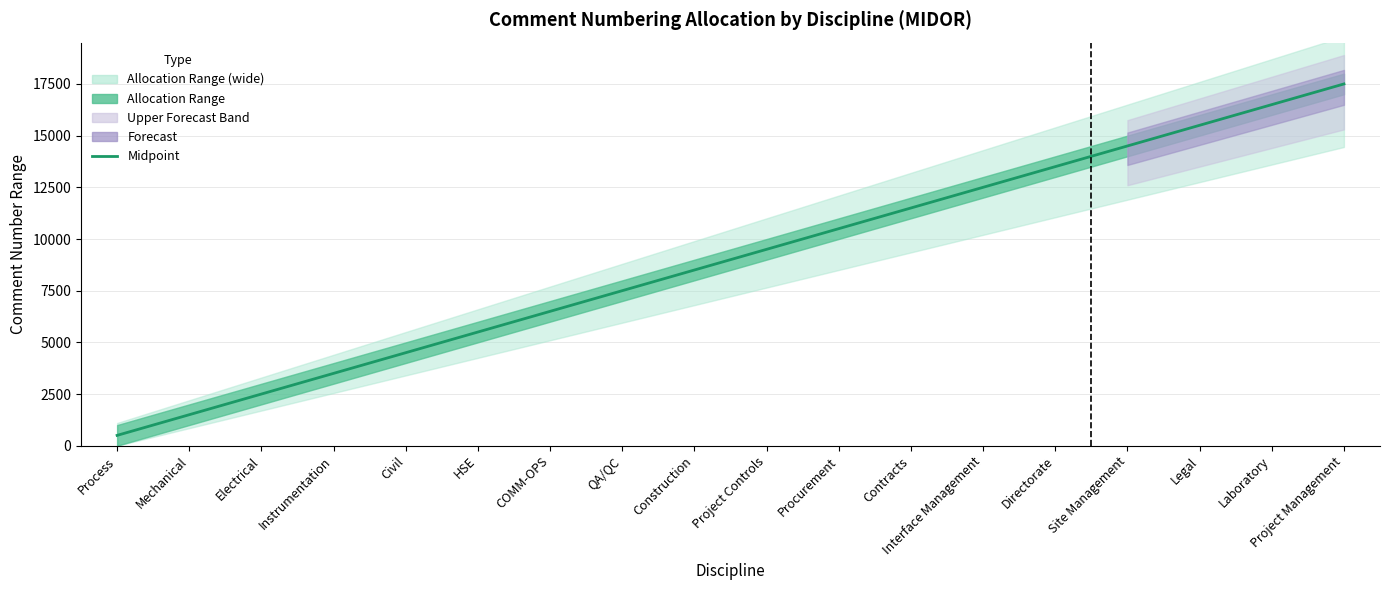

Reading left to right, extract all data points from this chart.

500.5	1500.5	2500.5	3500.5	4500.5	5500.5	6500.5	7500.5	8500.5	9500.5	10500.5	11500.5	12500.5	13500.5	14500.5	15500.5	16500.5	17500.5